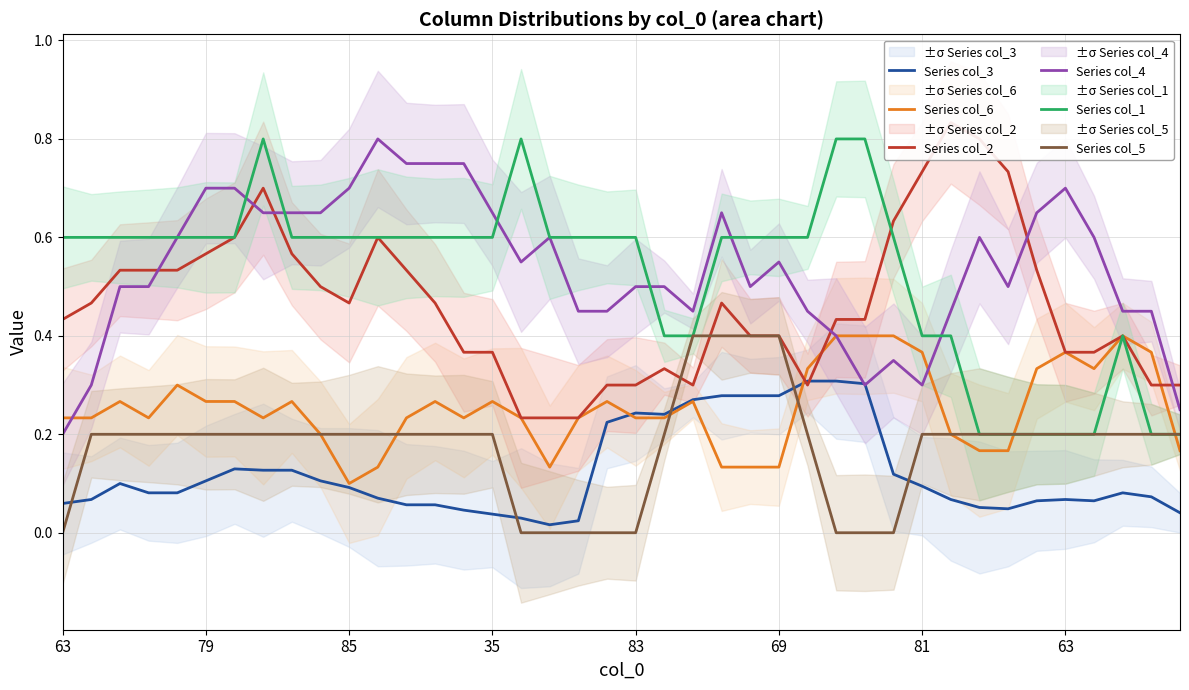

Is it true that Series col_3 equals 0.4 at 26?

False